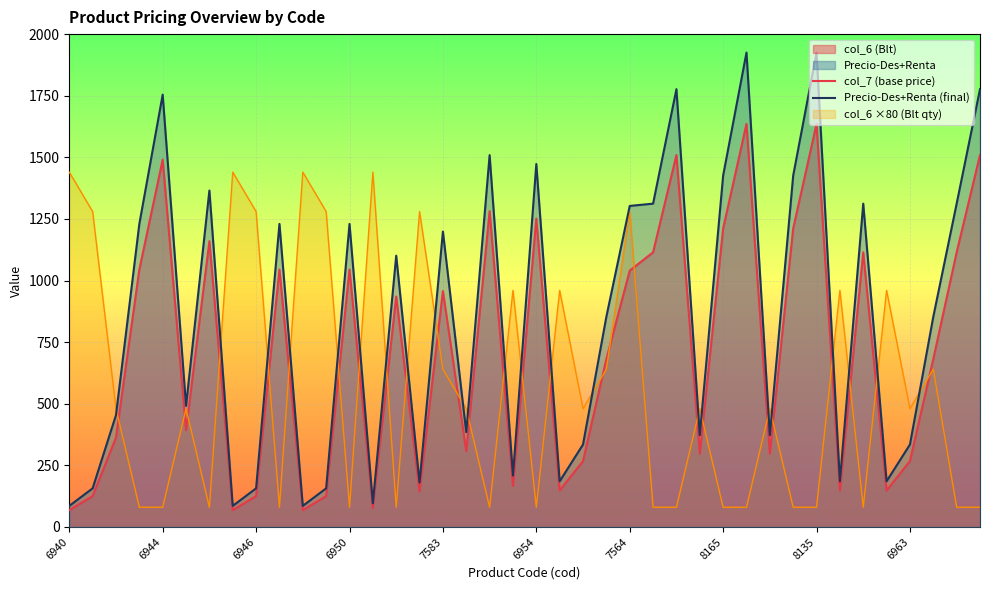

Rank the series by their average value, from highest to lowest.

Precio-Des+Renta (final), col_7 (base price), col_6 ×80 (Blt qty)